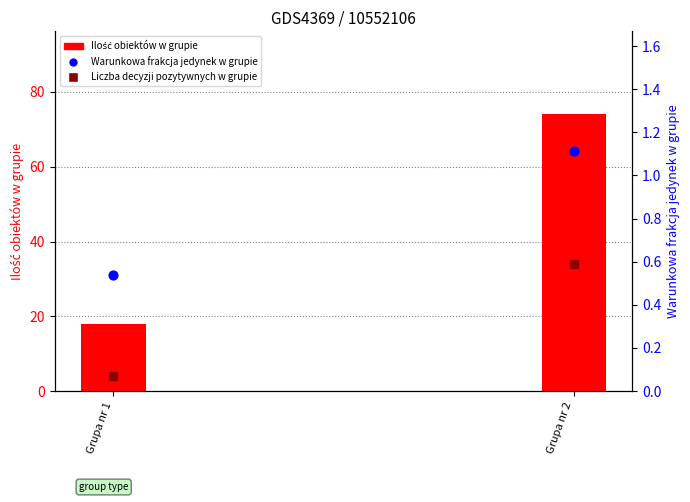

Which series has the widest spread of Y values?

Ilość obiektów w grupie